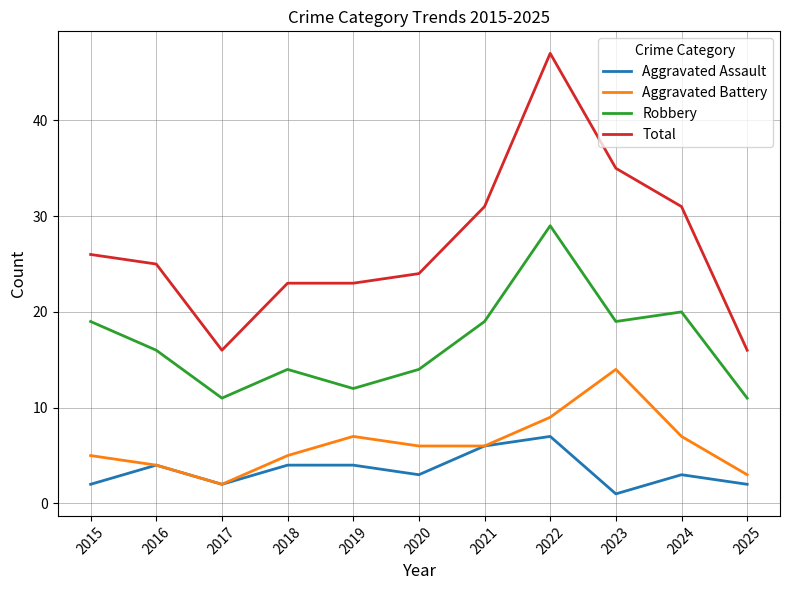

What is the lowest value of the Aggravated Assault series?

1